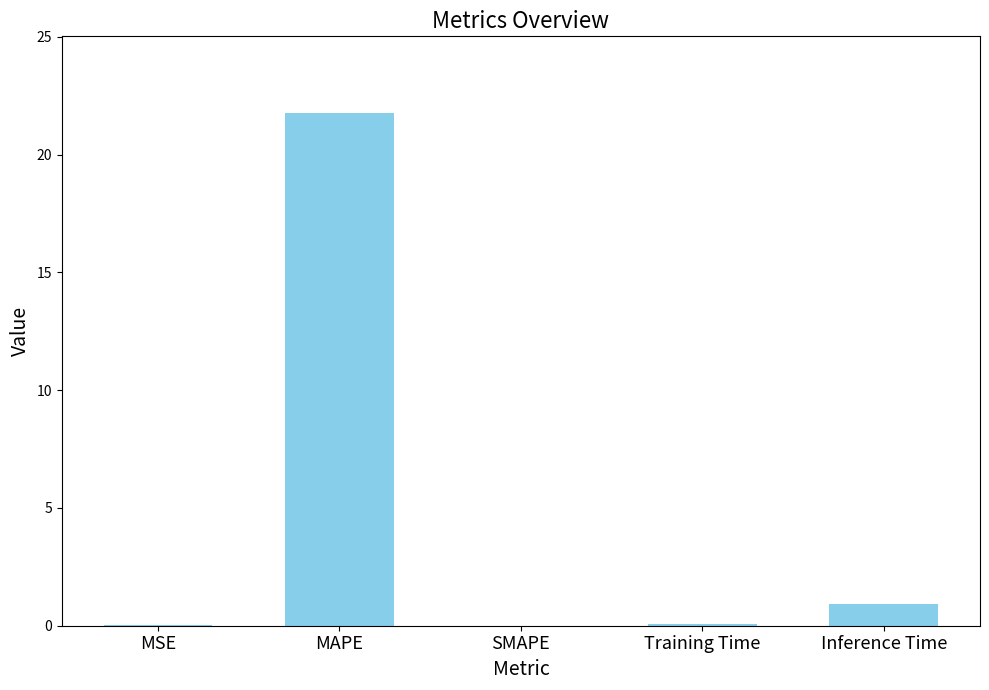

Which has a higher value, MAPE or SMAPE?

MAPE